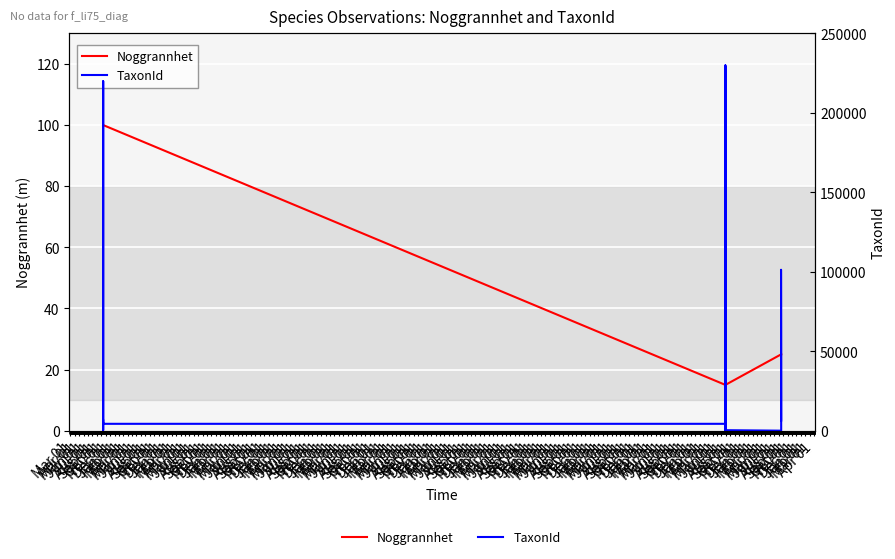

Where is TaxonId nearest to the value 114937?

Sep 01